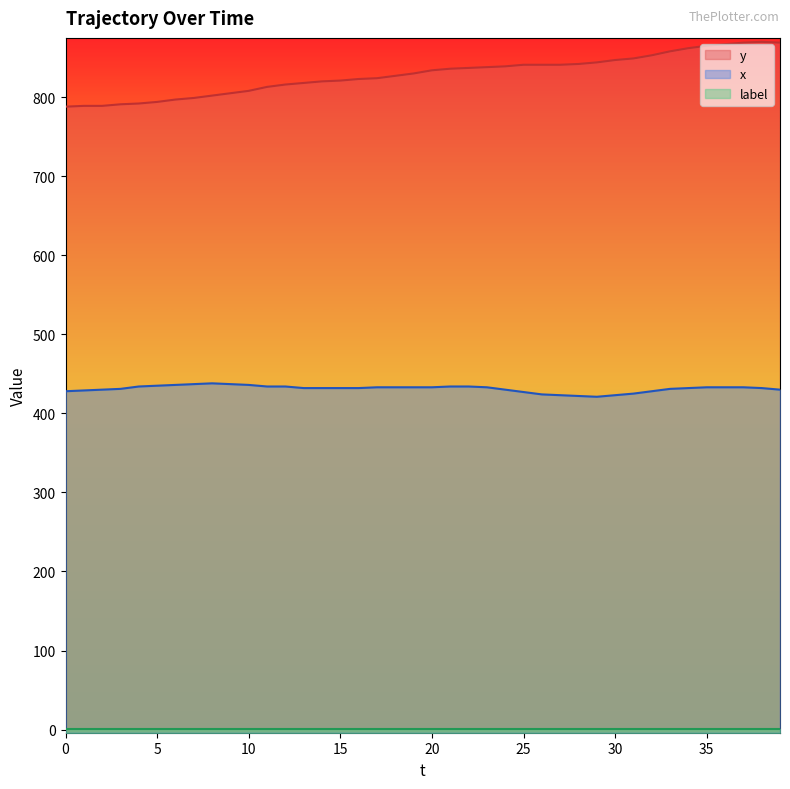

Which series has the widest spread of values?

y